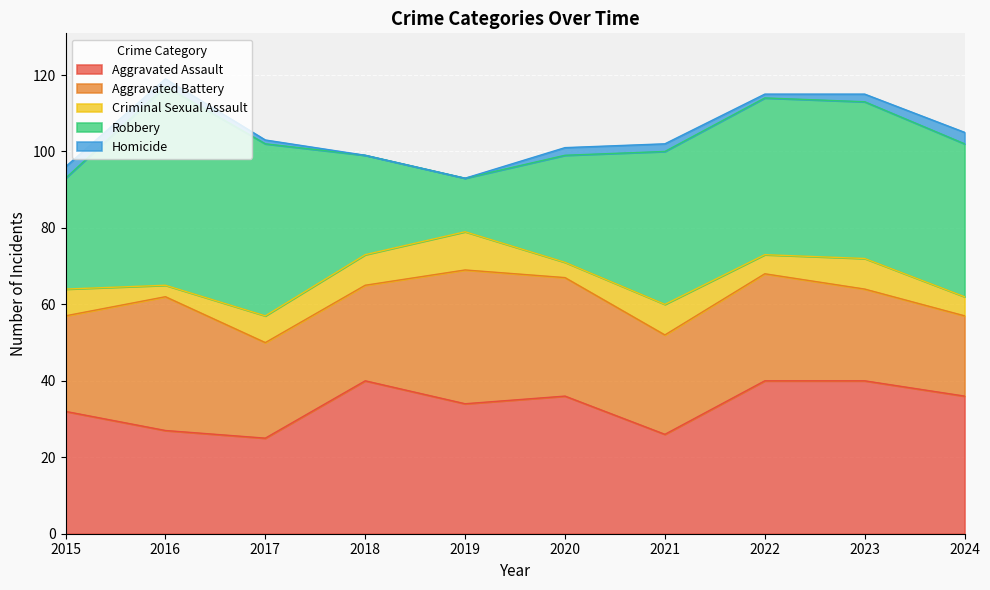

Rank the series by their maximum value, from lowest to highest.

Homicide, Criminal Sexual Assault, Aggravated Battery, Aggravated Assault, Robbery